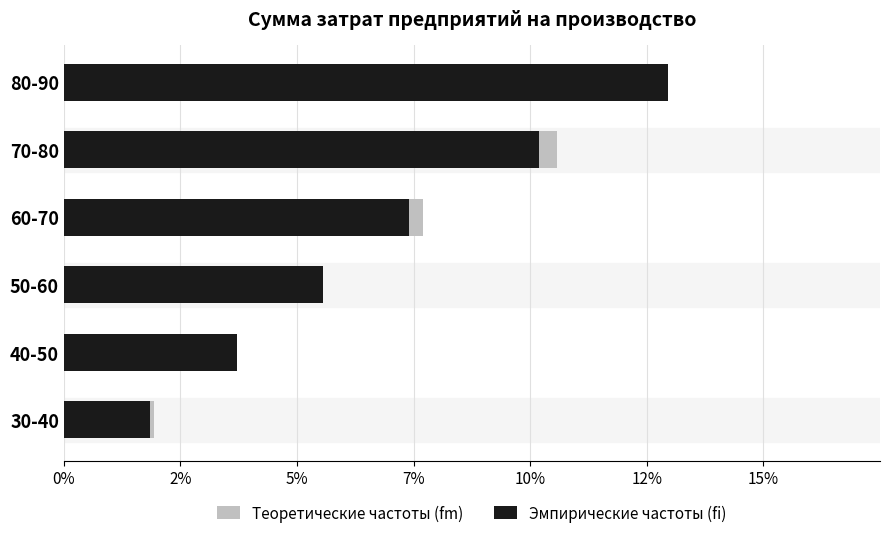

Rank the series at 60-70 from highest to lowest value.

Теоретические частоты (fm), Эмпирические частоты (fi)